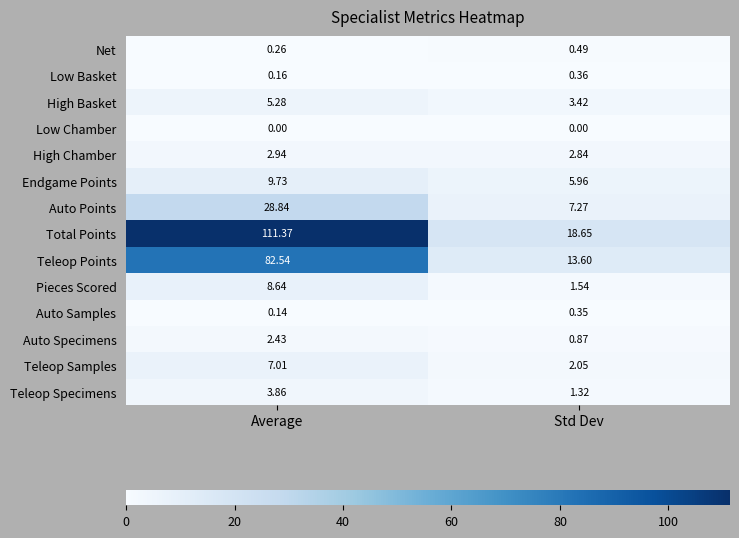

At which label does High Chamber reach its peak?

Average